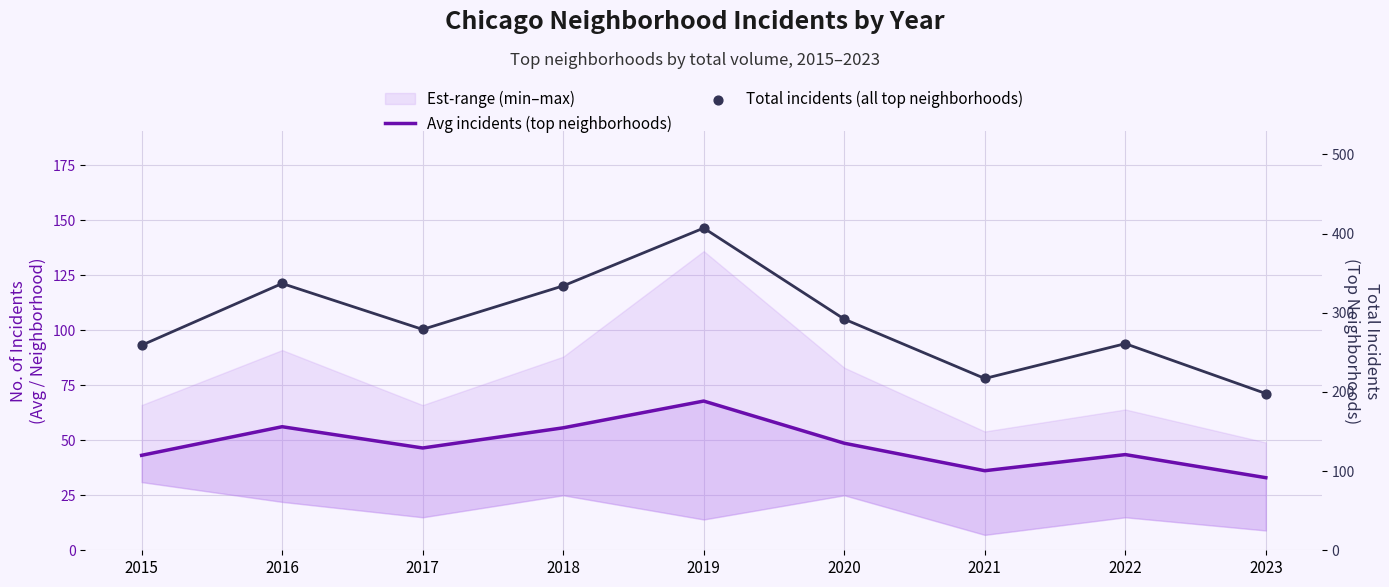

At which category is the sum across all series the highest?

2019